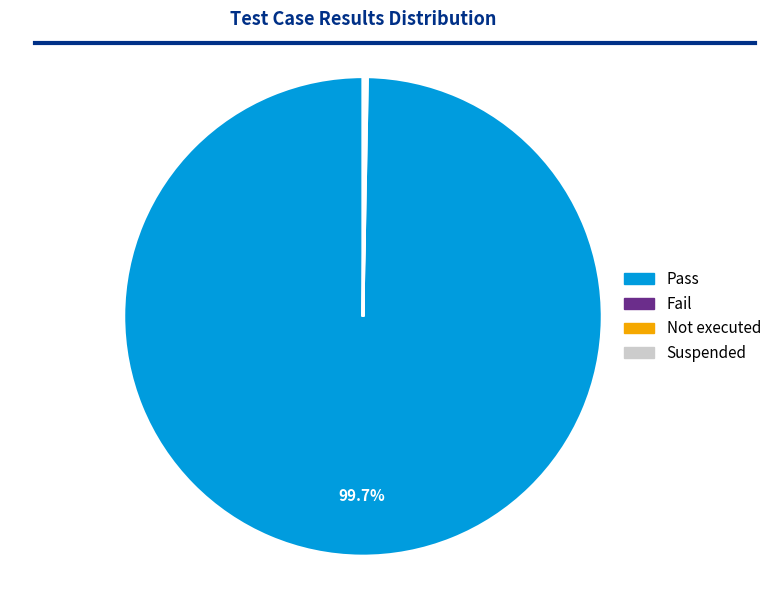

Which category has the biggest portion of the pie?

Pass